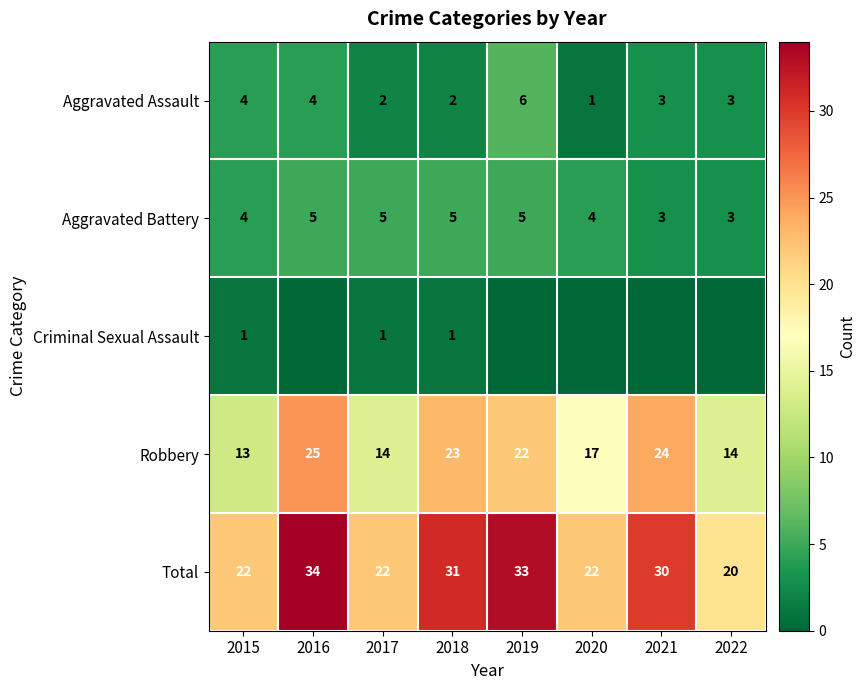

What is the sum of the Aggravated Battery values at 2018 and 2015?

9